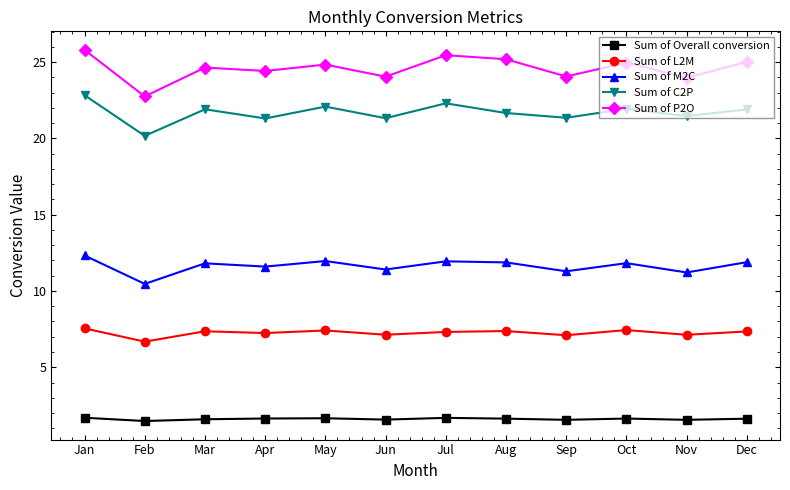

What are all the series names shown in the legend?

Sum of Overall conversion, Sum of L2M, Sum of M2C, Sum of C2P, Sum of P2O